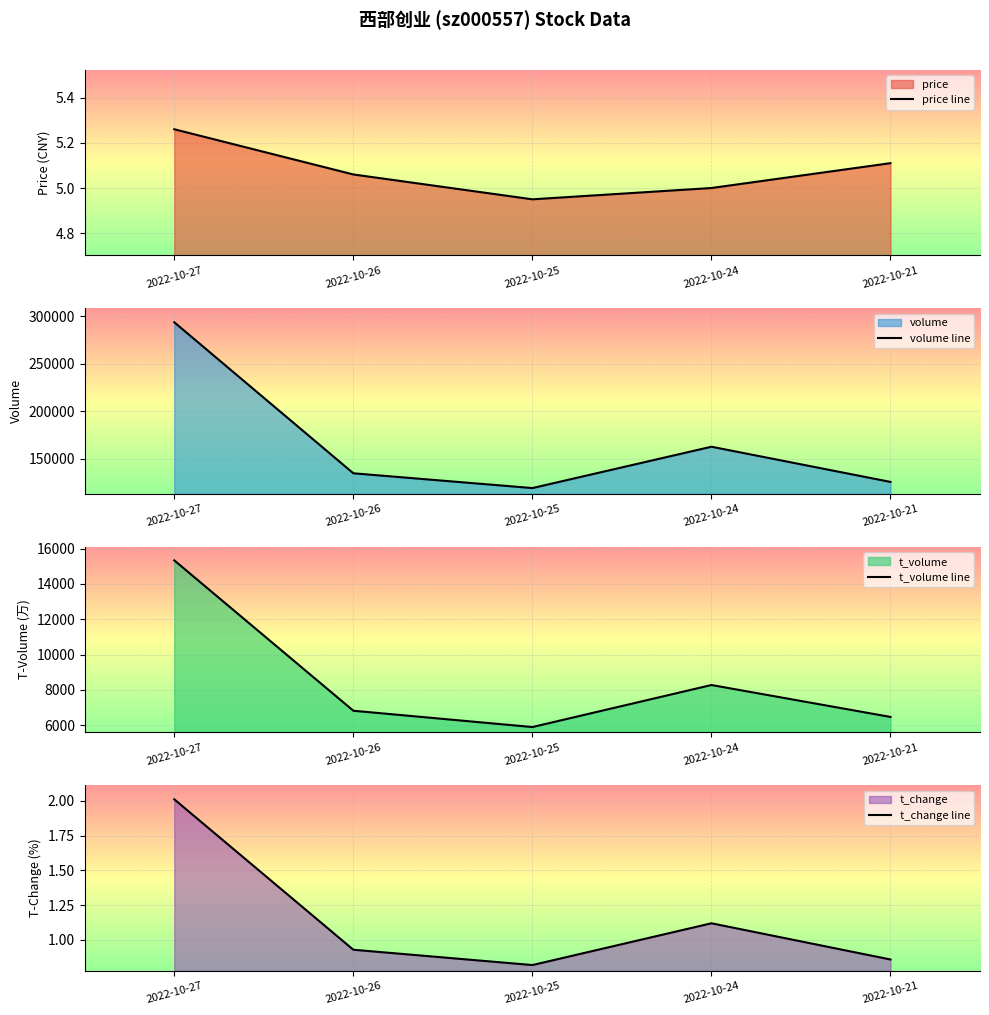

In price line, how many points are lower than both neighbors (excluding endpoints)?

1